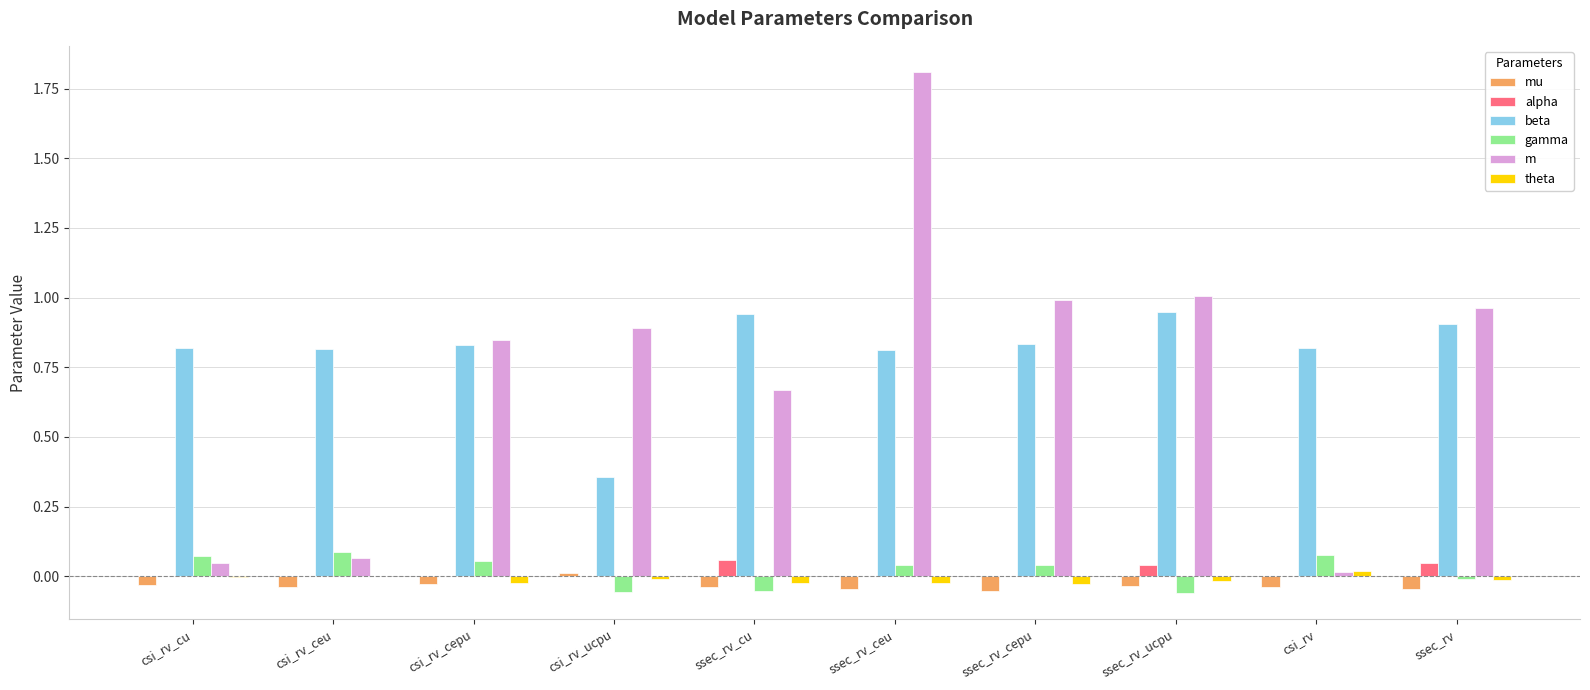

How many series are shown in this chart?

6